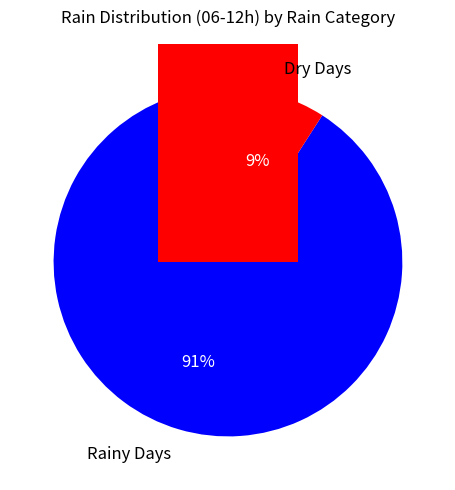

What percentage is the 90 slice, to the nearest percent?

9%